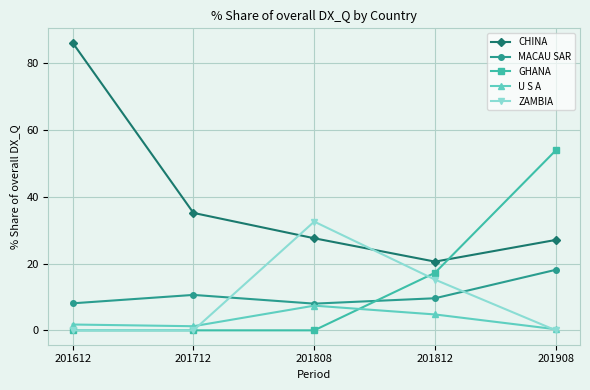

What are all the series names shown in the legend?

CHINA, MACAU SAR, GHANA, U S A, ZAMBIA